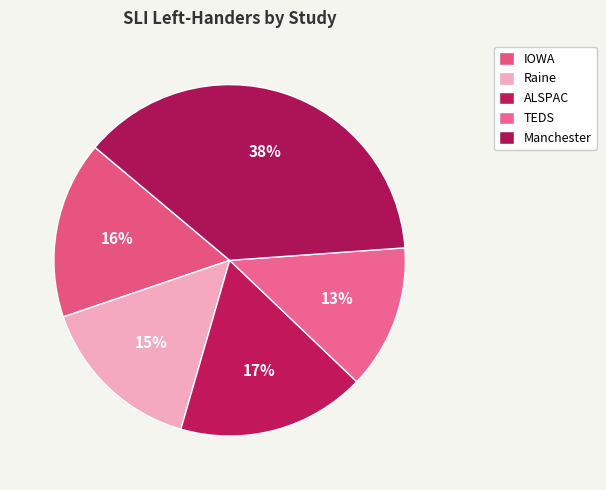

How many segments does this pie chart have?

5